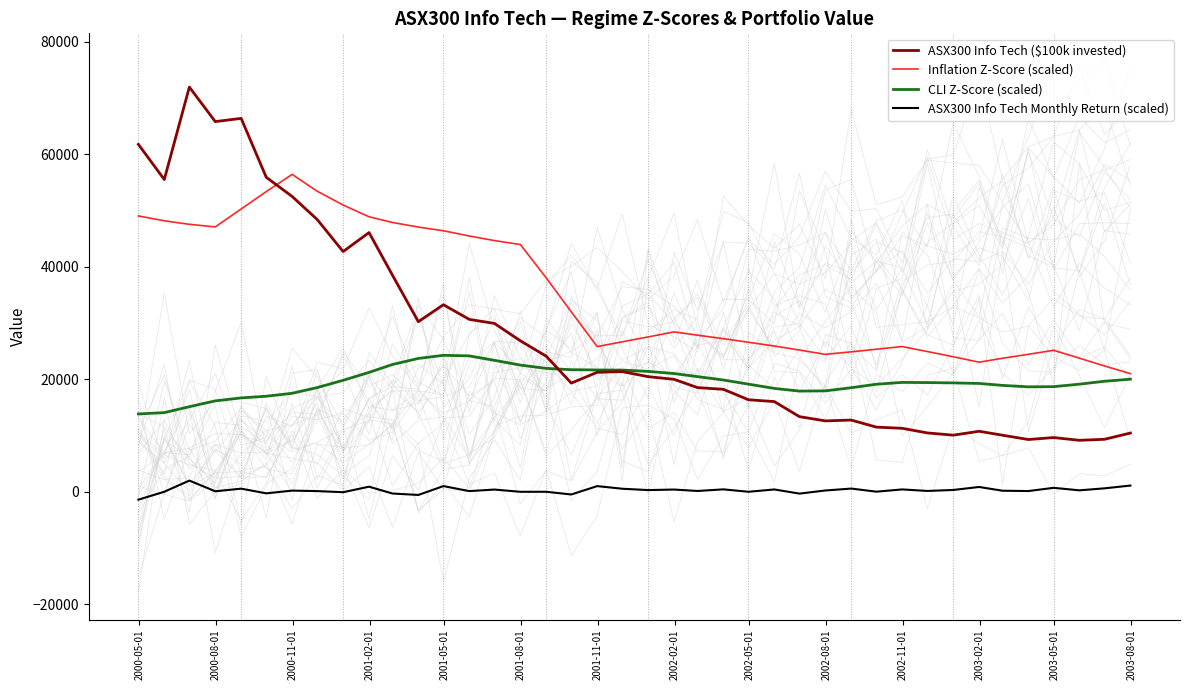

What is the difference between the maximum and minimum values in the CLI Z-Score (scaled) series?

10419.7